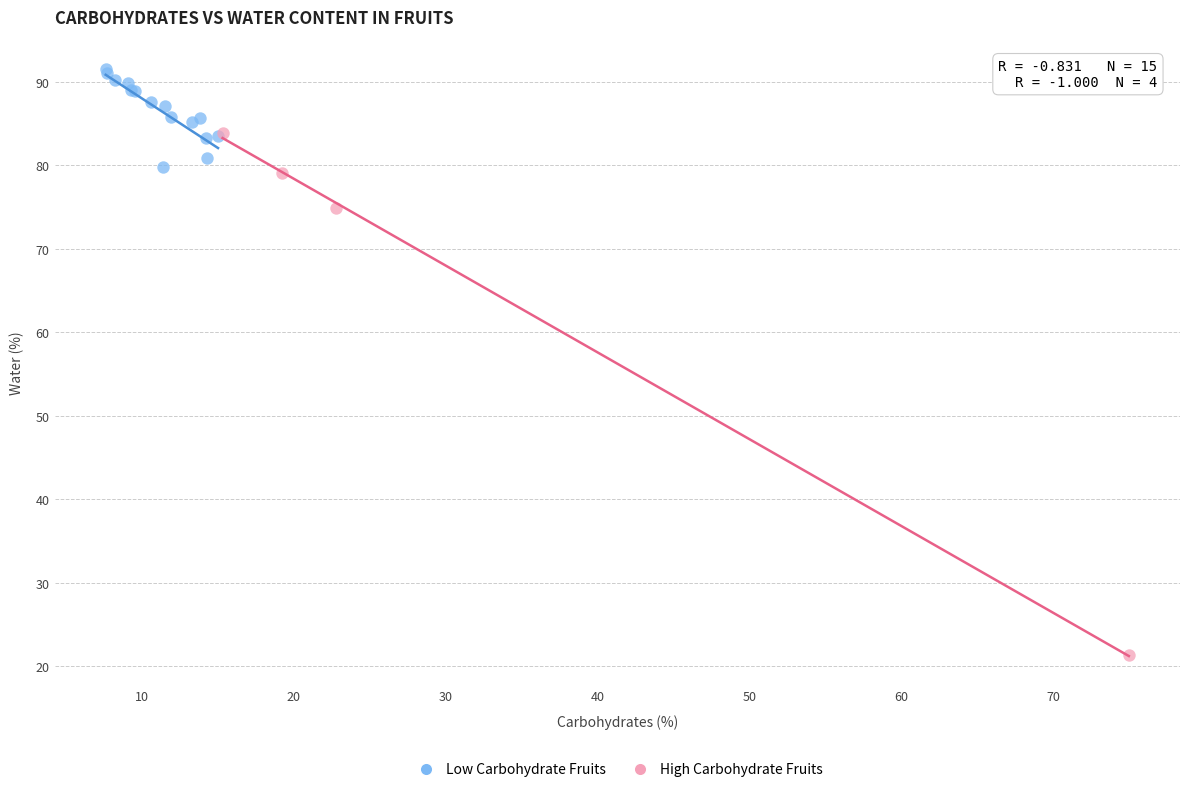

Which series reaches the maximum Y coordinate?

Low Carbohydrate Fruits